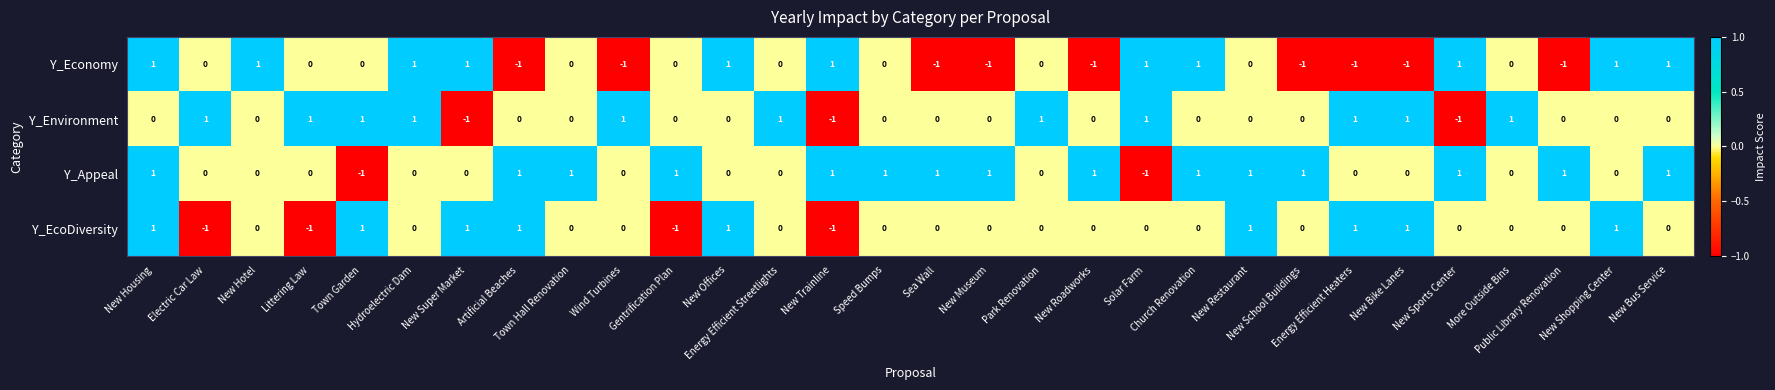

List the series in order of their overall mean, highest first.

Y_Appeal, Y_Environment, Y_EcoDiversity, Y_Economy